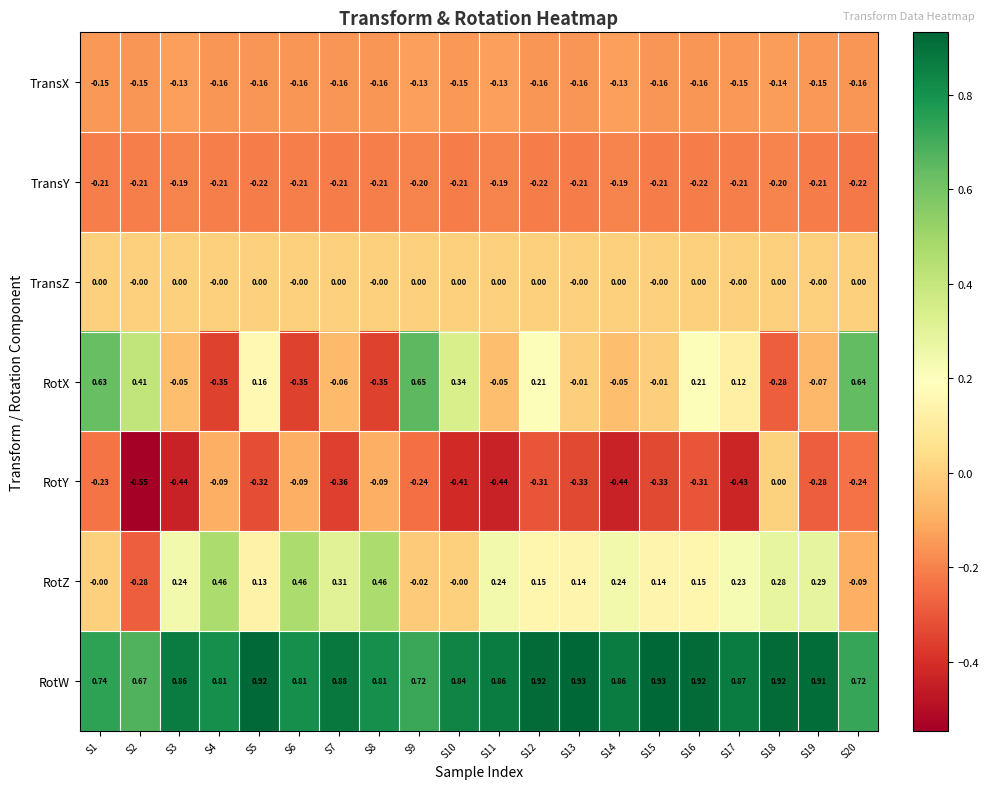

Which series has the largest range (max minus min)?

RotX